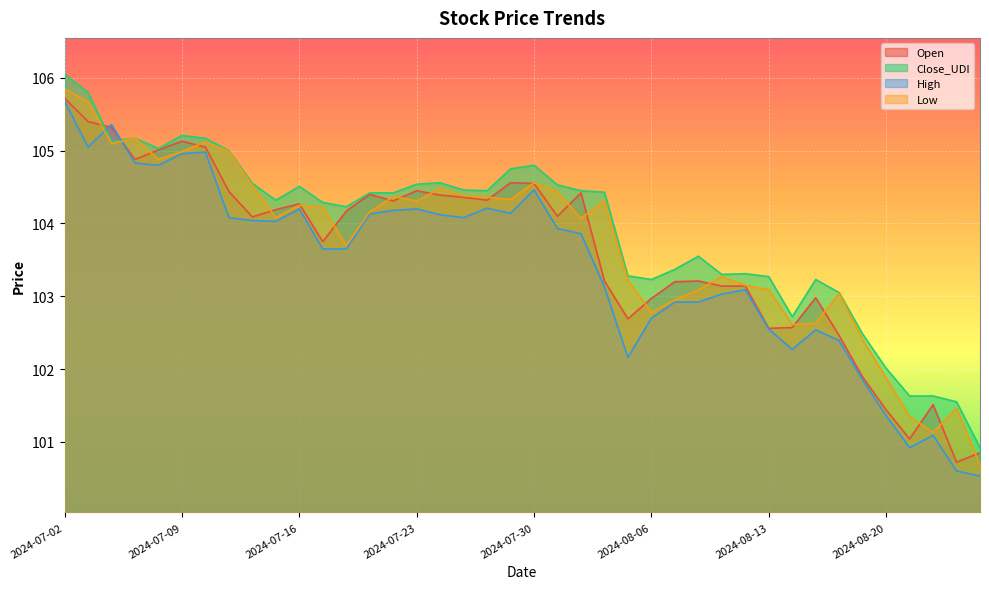

How many times do Low and Open cross each other?

21